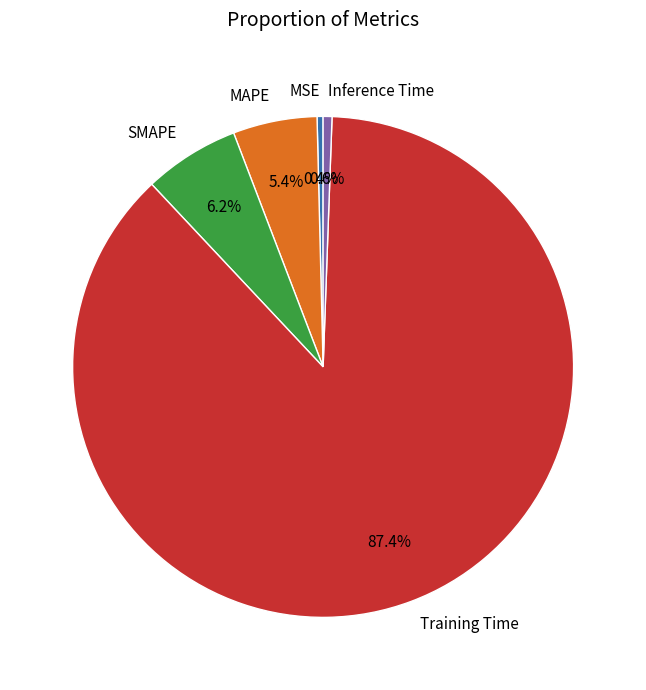

Which slice is the largest?

Training Time